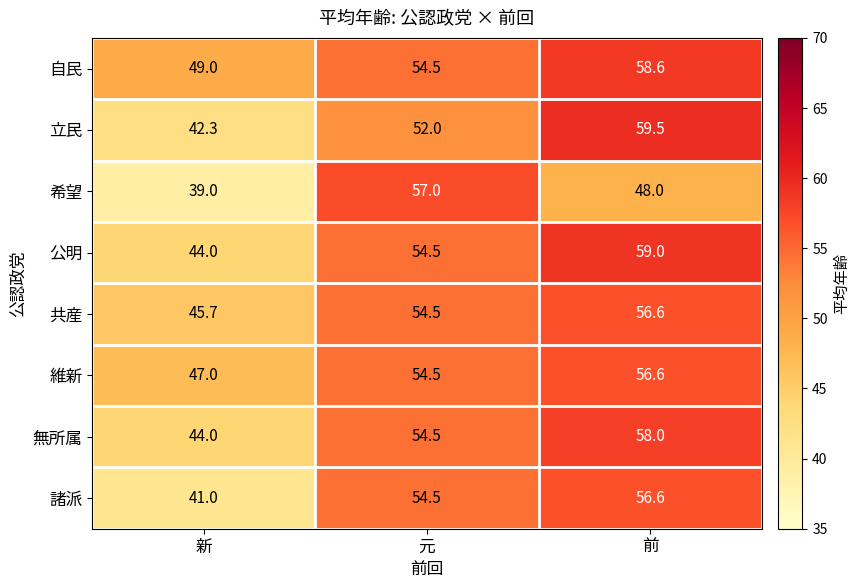

What is the maximum value shown in the chart?

59.5